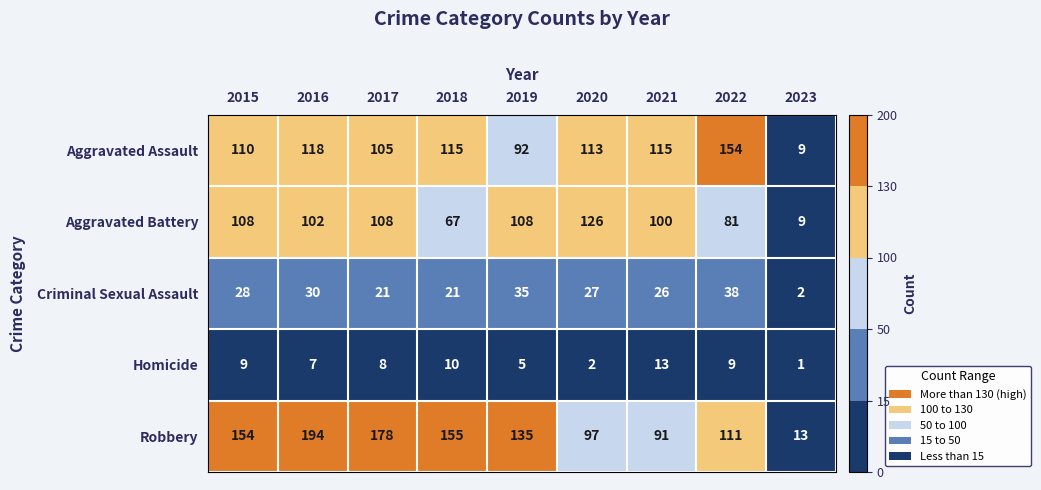

Is it true that Aggravated Assault equals 49 at 2021?

False